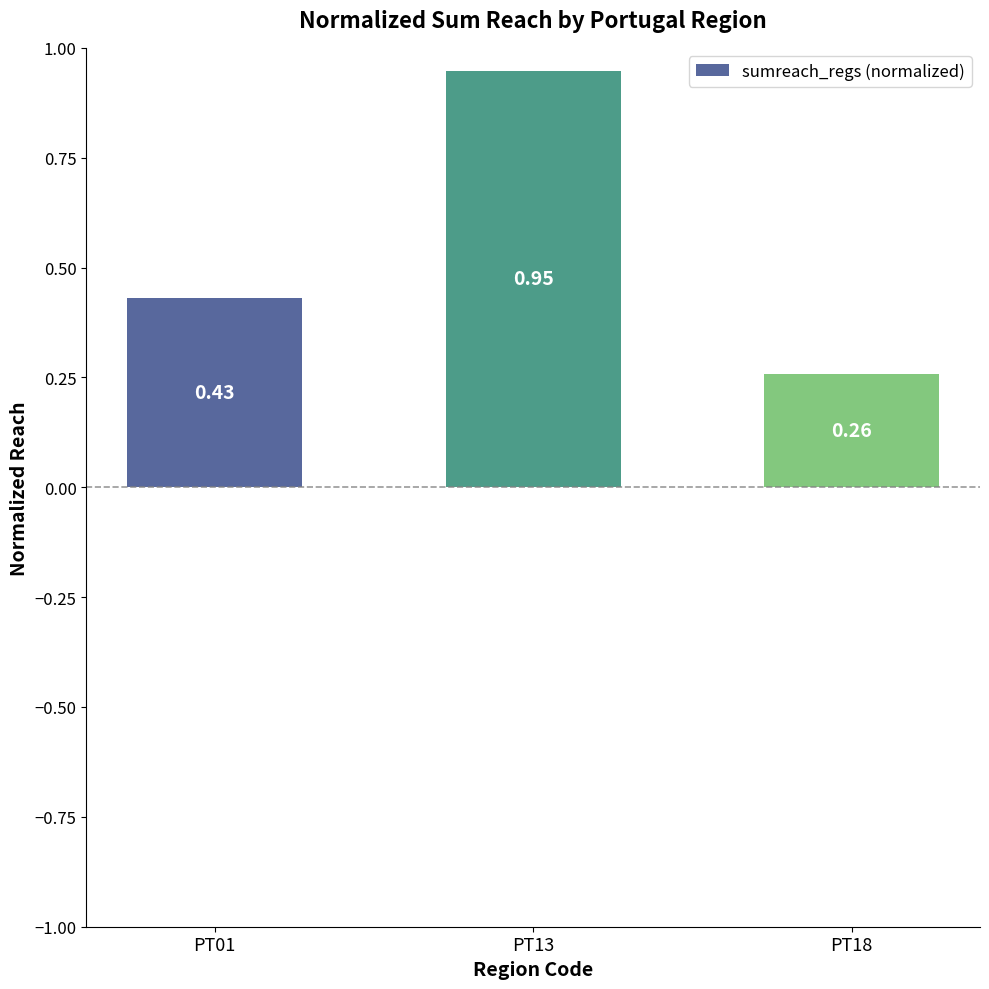

Which has a higher value, PT18 or PT13?

PT13